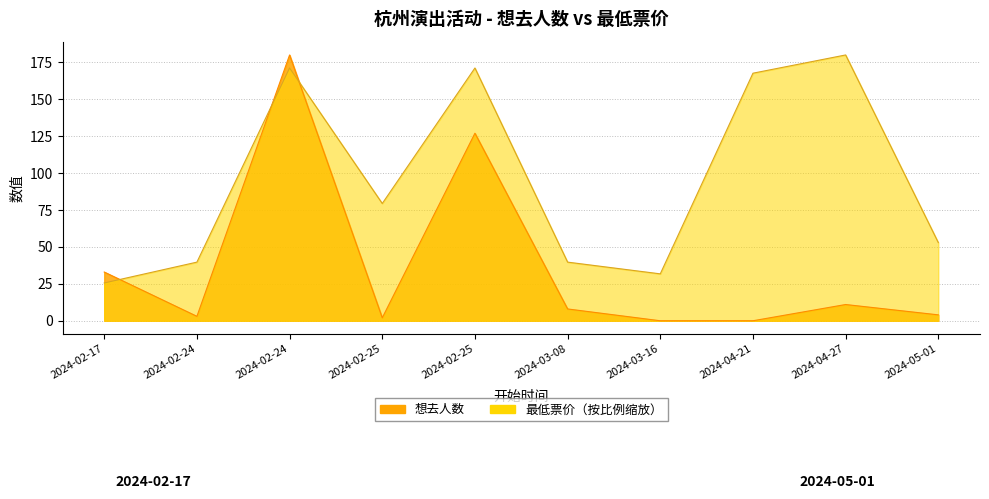

Between 2024-03-08 and 2024-03-16, which is larger?

2024-03-08